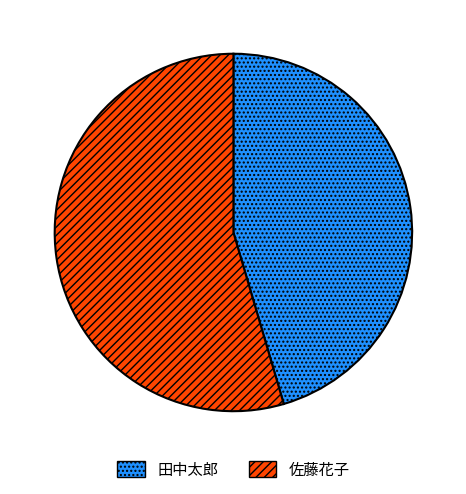

Which category has the smallest portion of the pie?

田中太郎